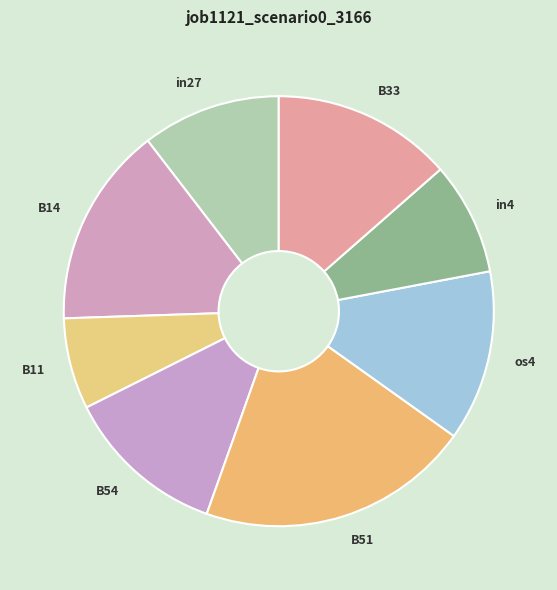

Which slice is the smallest?

B11